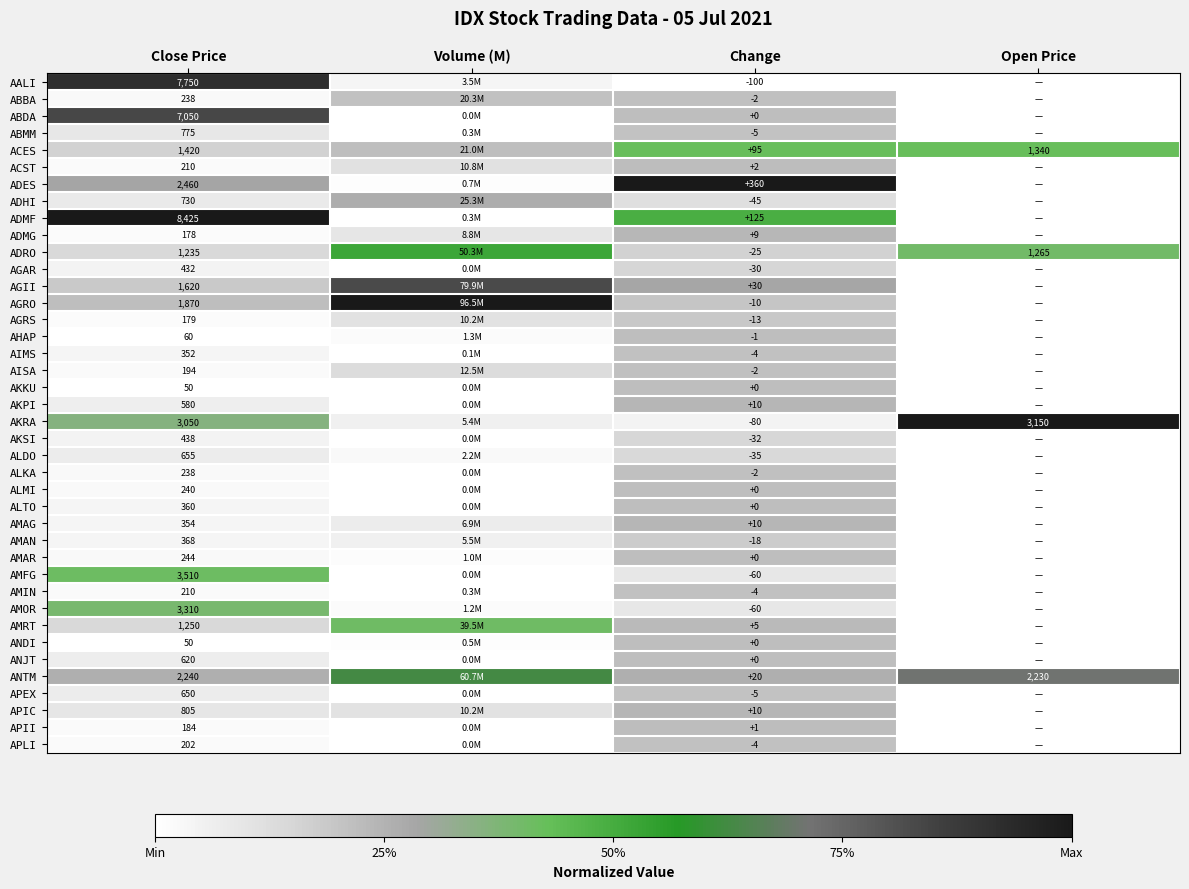

Is the value of ANDI at Close Price greater than the value of ANTM at Open Price?

No